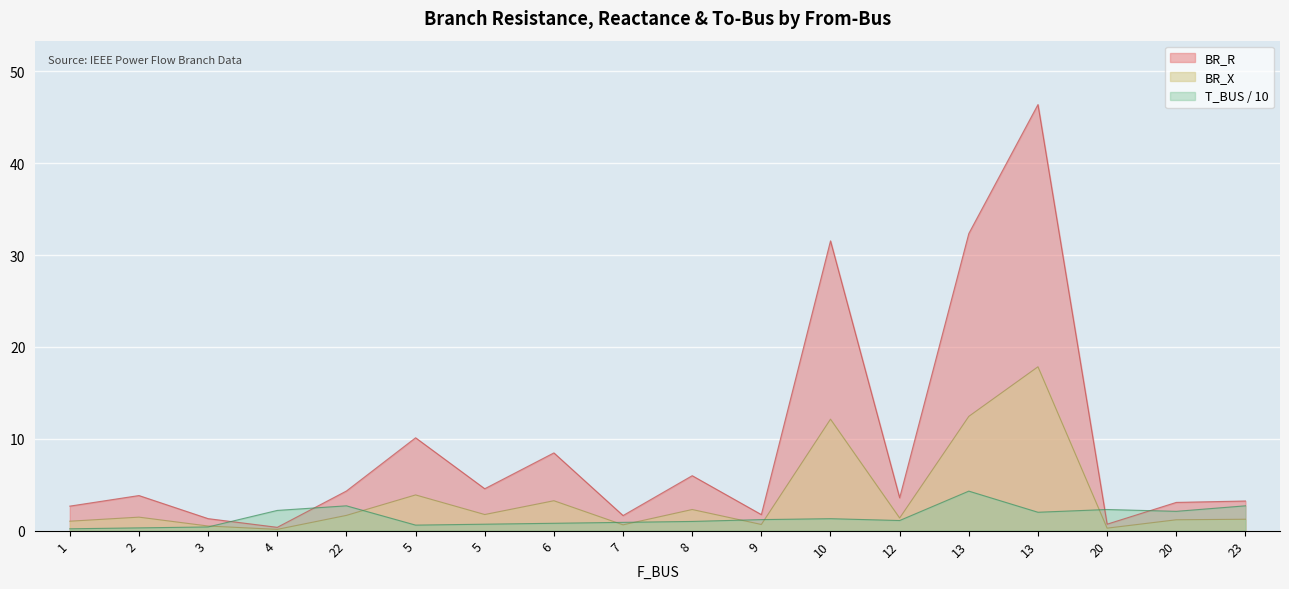

What value does the T_BUS series have at 2?

0.3